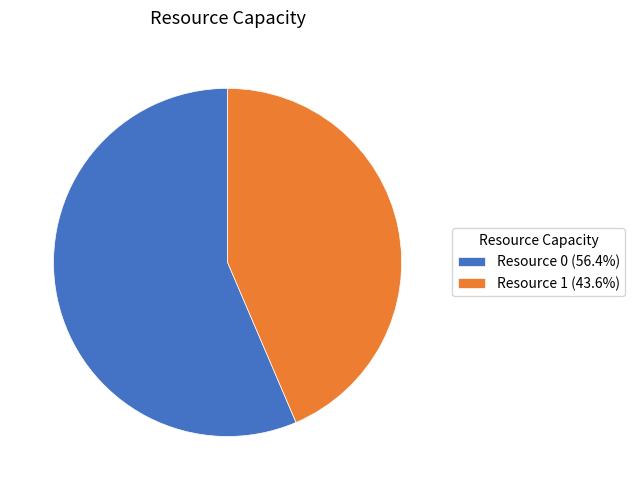

Is the sum of Resource 0 (56.4%) and Resource 1 (43.6%) greater than half?

Yes